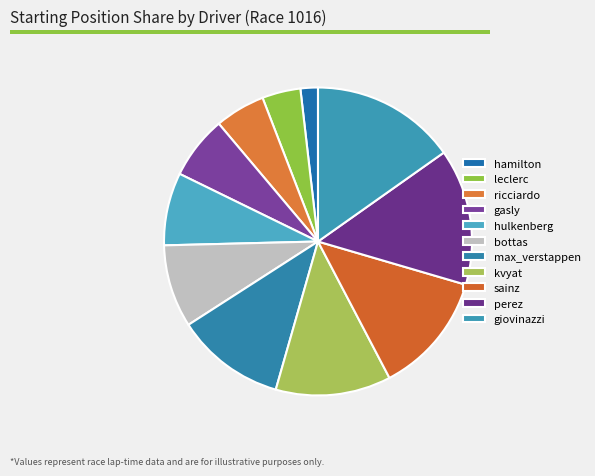

To the nearest percent, what portion does ricciardo represent?

5%